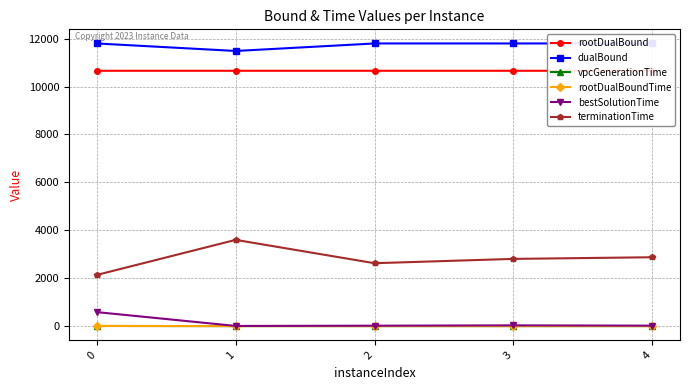

How many lines are shown in the chart?

6